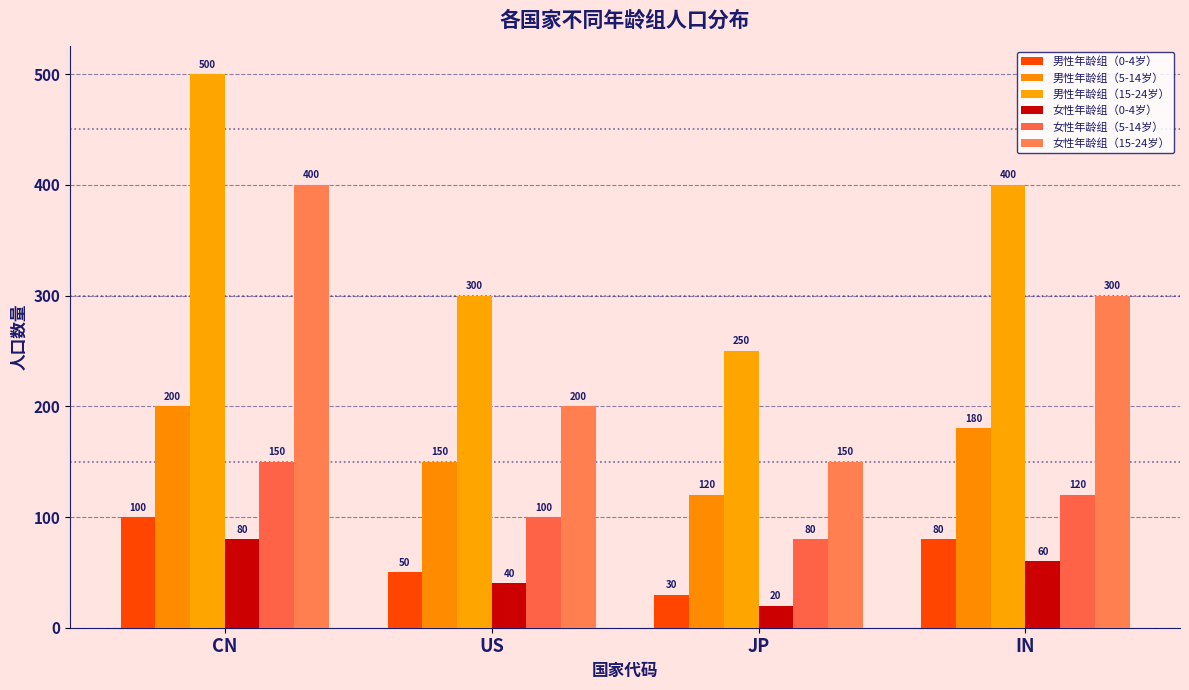

List the series in order of their peak value, highest first.

男性年龄组（15-24岁）, 女性年龄组（15-24岁）, 男性年龄组（5-14岁）, 女性年龄组（5-14岁）, 男性年龄组（0-4岁）, 女性年龄组（0-4岁）